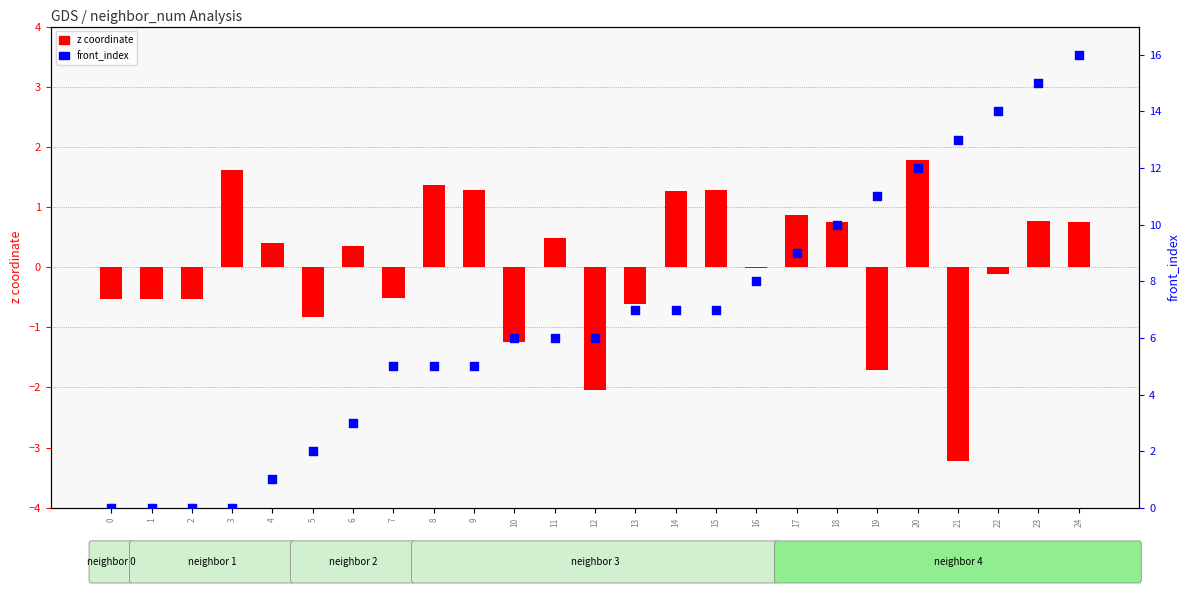

What are all the series names shown in the legend?

z coordinate, front_index